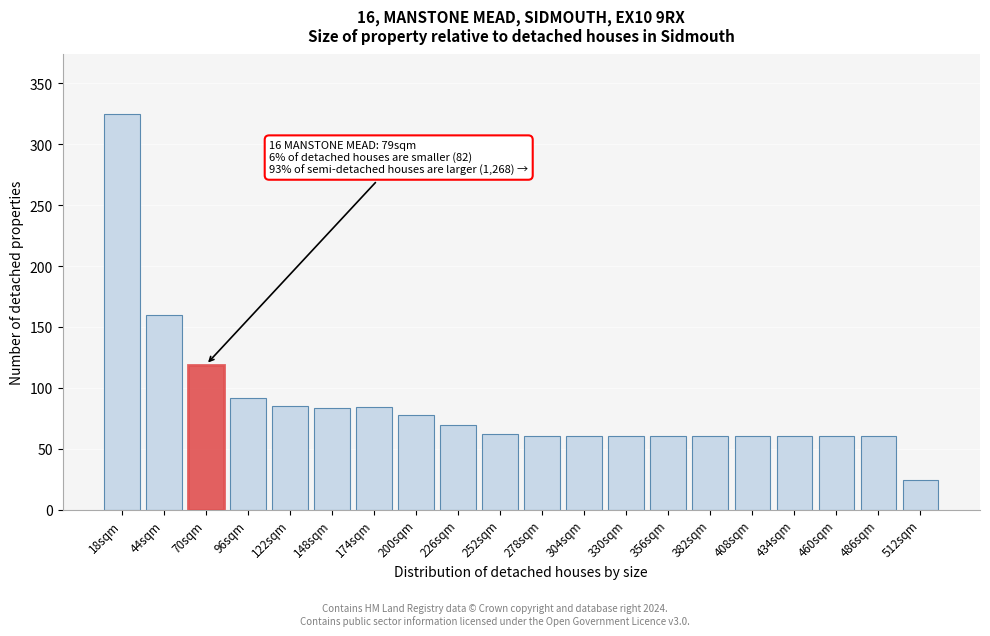

What is the sum of all values?

1725.1